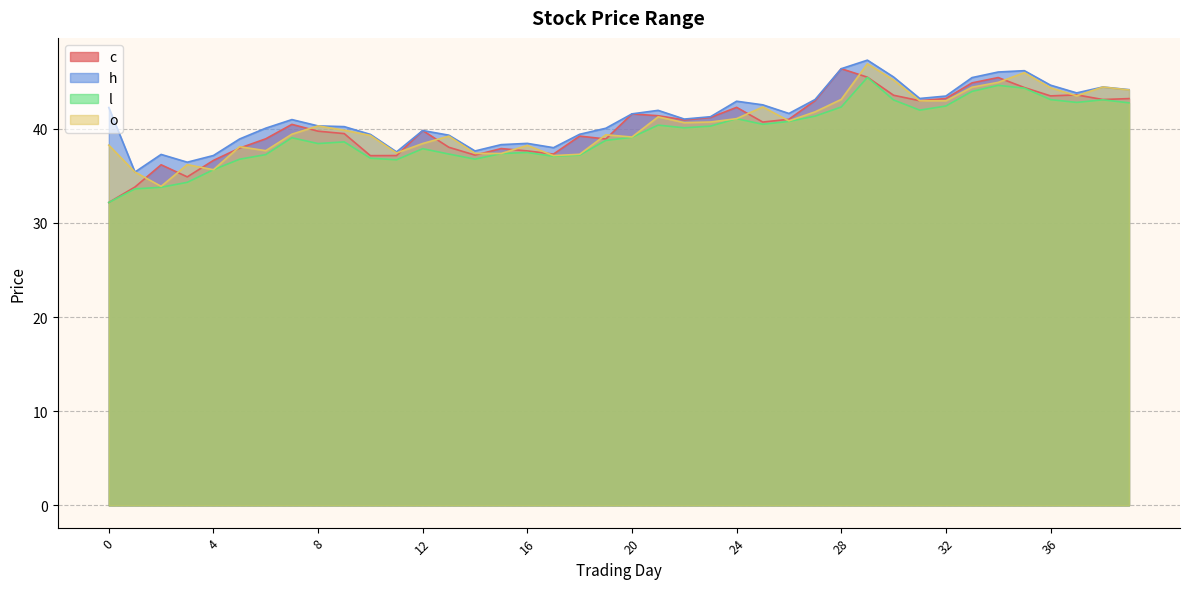

True or false: l and c intersect in this chart.

False